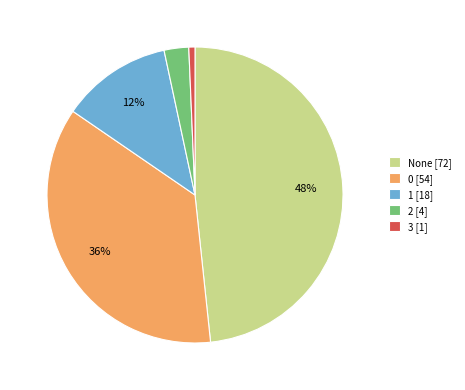

Does None [72] account for over 50% of the chart?

No